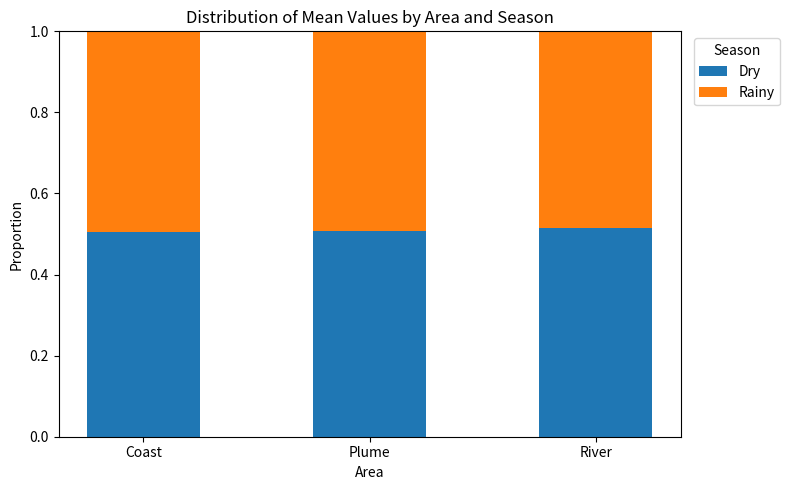

The Dry series shows 0.8 at River. True or false?

False